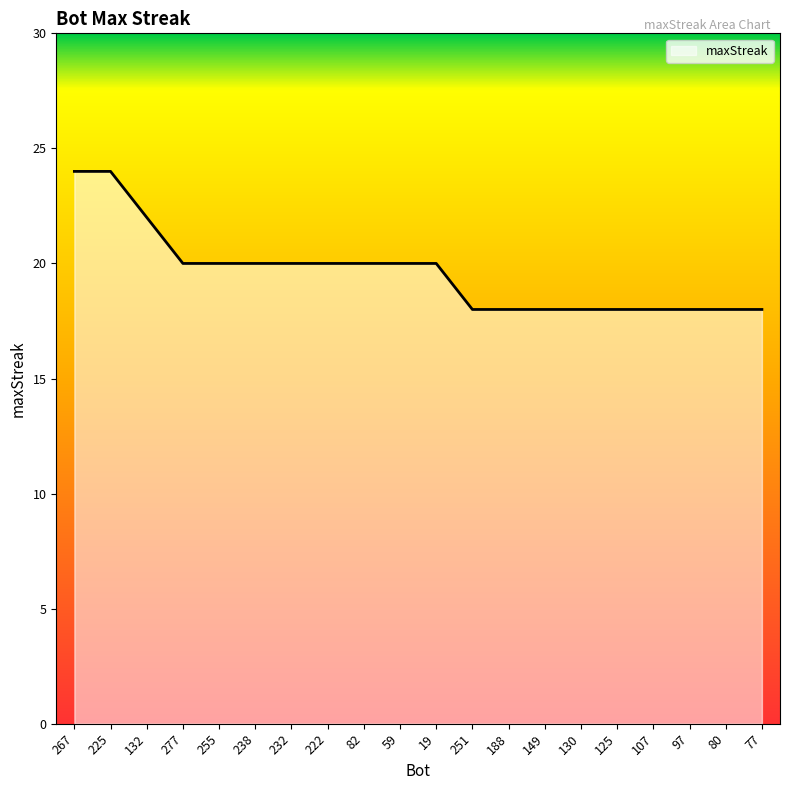

Which has a higher value, 59 or 149?

59